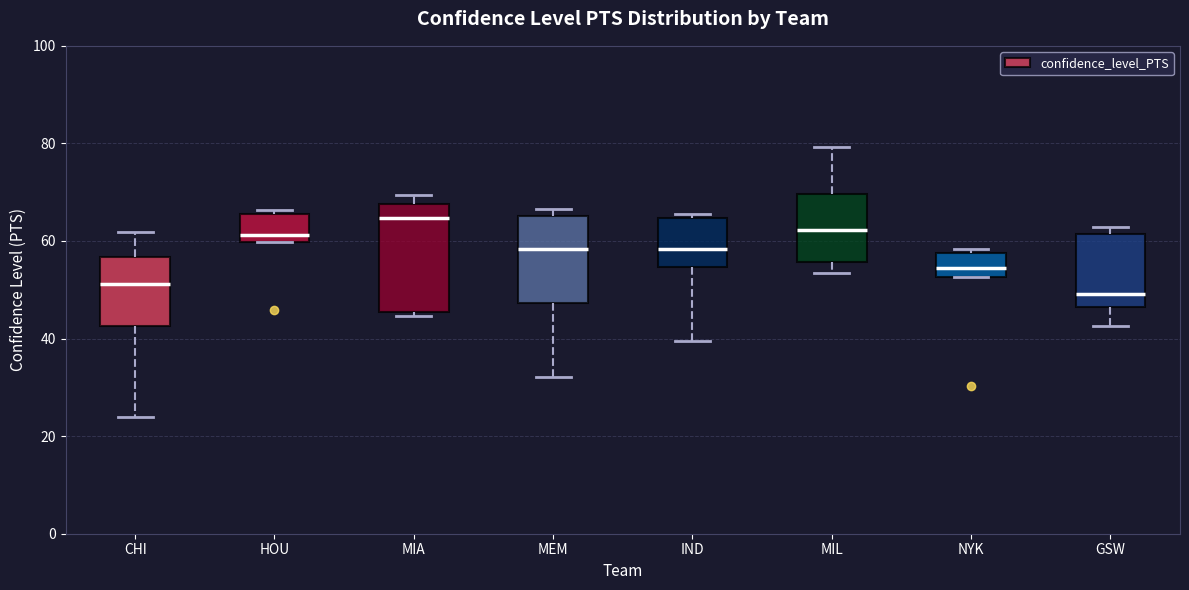

Where does the lower whisker of the box for MIL end on the y-axis? The values are not printed on the chart, so give them approximately, as read against the axis.

54